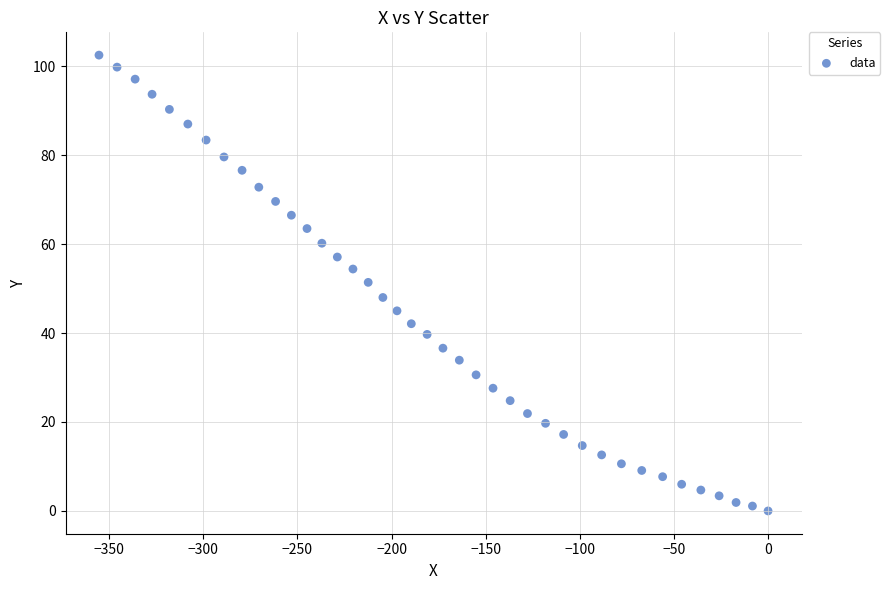

What is the range of Y values (max minus min)?

102.5